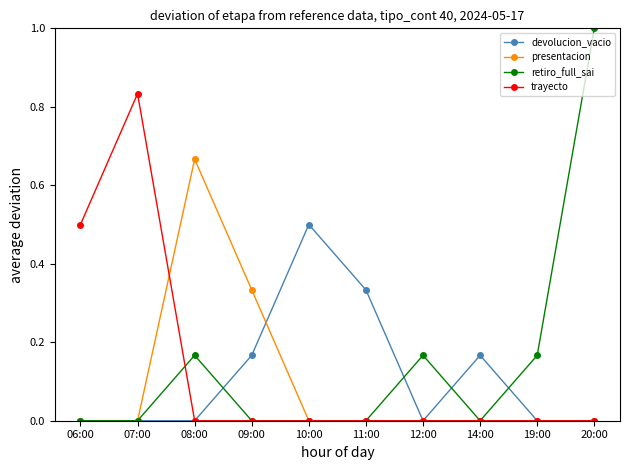

What are all the series names shown in the legend?

devolucion_vacio, presentacion, retiro_full_sai, trayecto